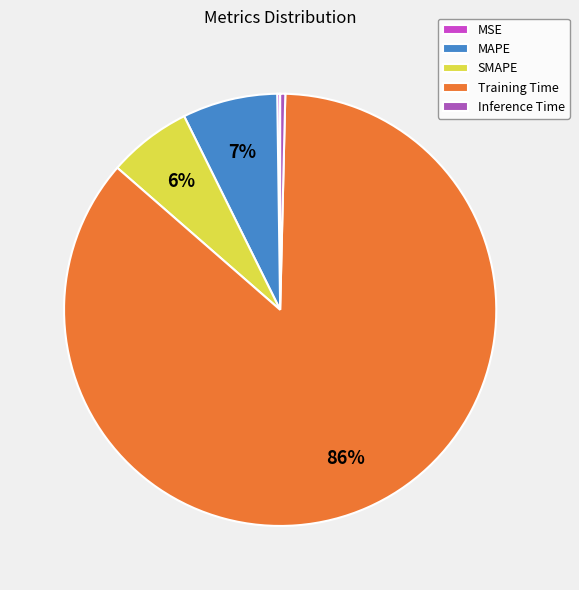

To the nearest percent, what is the average slice percentage?

20%